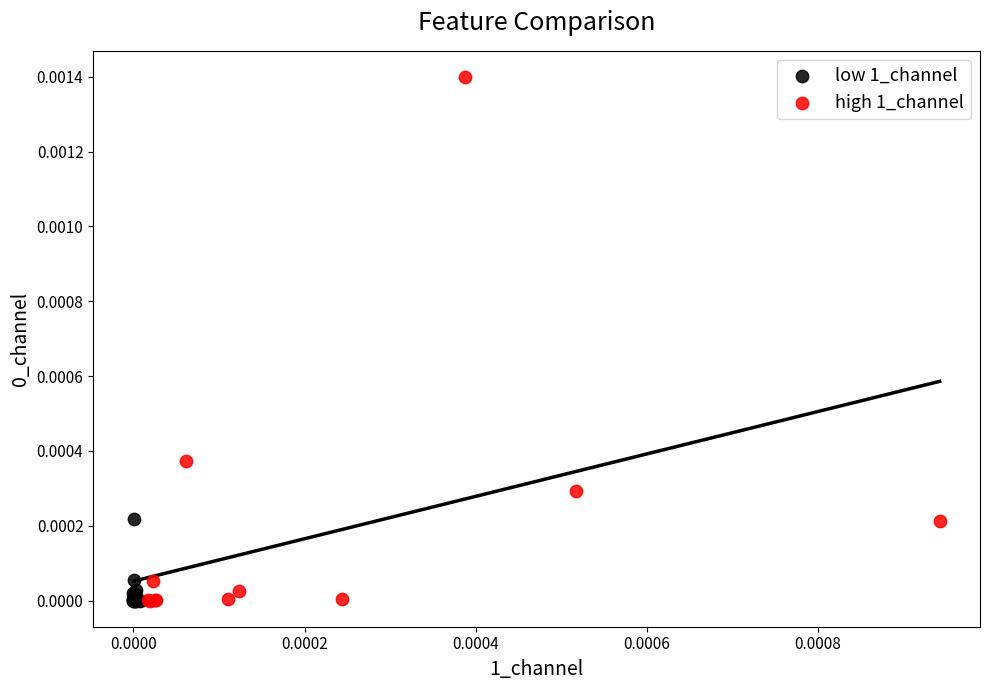

Which series has the widest spread of Y values?

high 1_channel